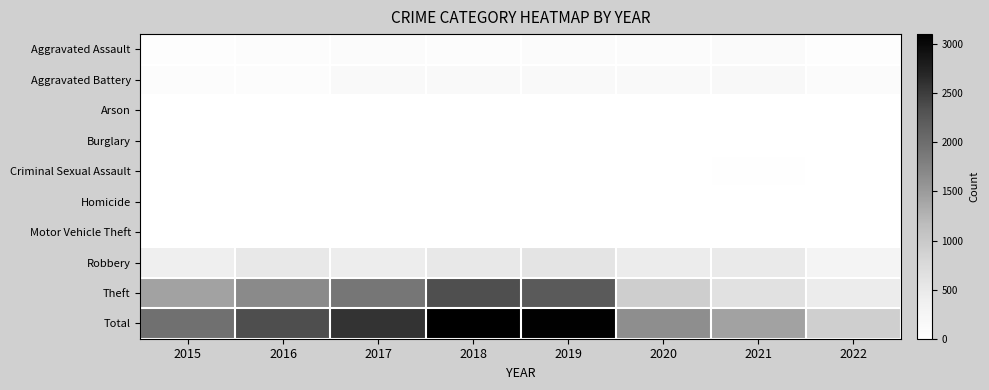

What is the total value across all series at 2022?

1824